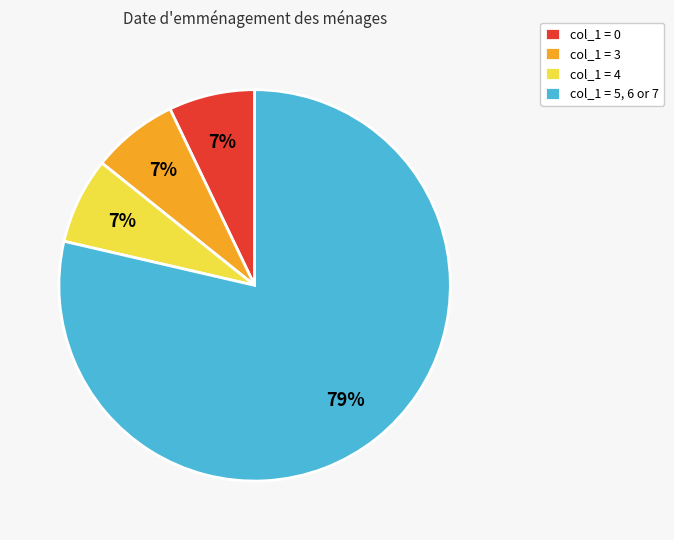

Which slice represents more than half of the pie?

col_1 = 5, 6 or 7